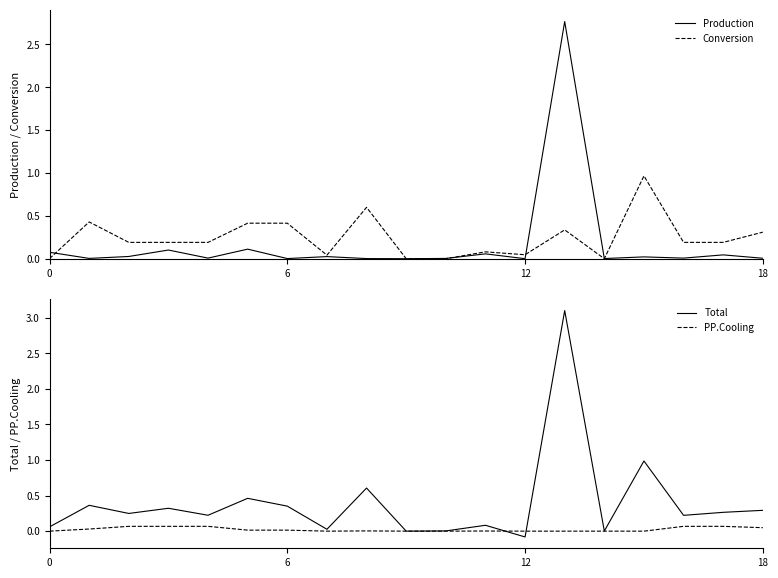

How many interior local valleys does the Conversion series have?

4